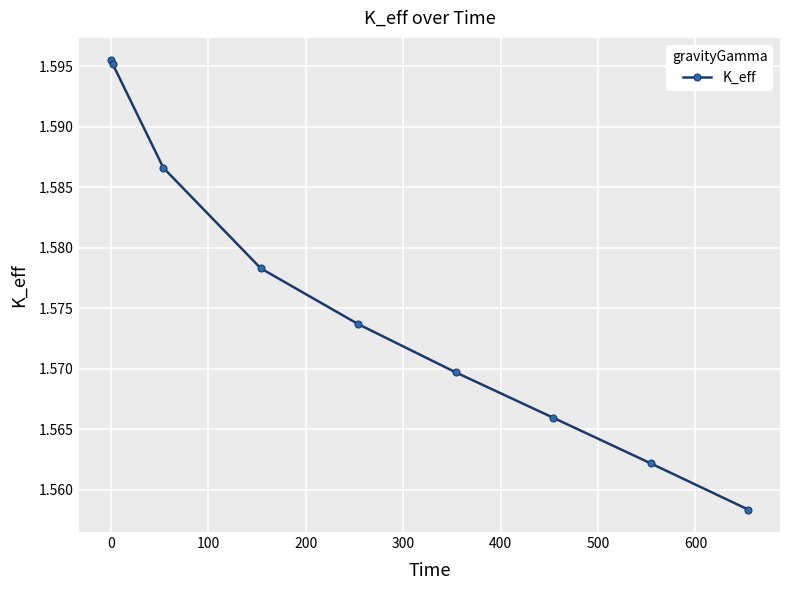

True or false: the data has more than 2 interior local peaks.

False